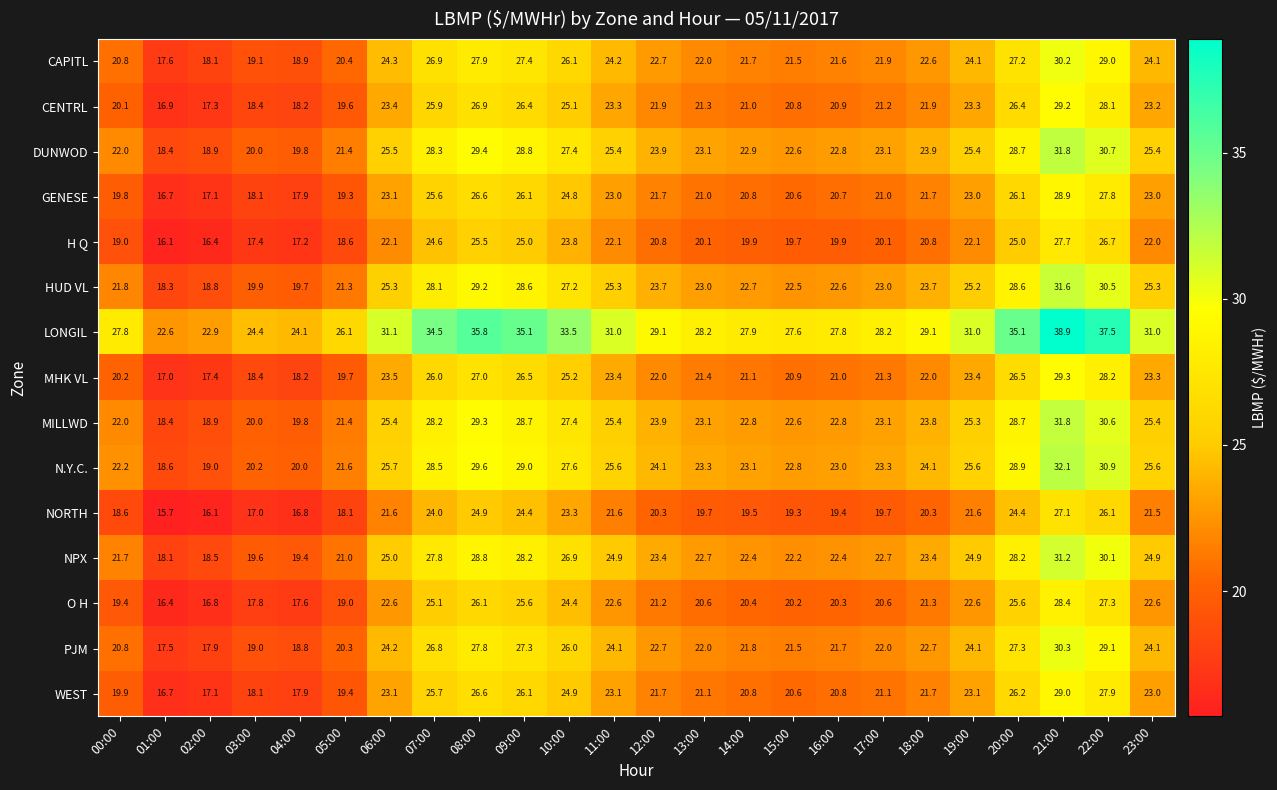

What is the smallest value displayed?

15.7